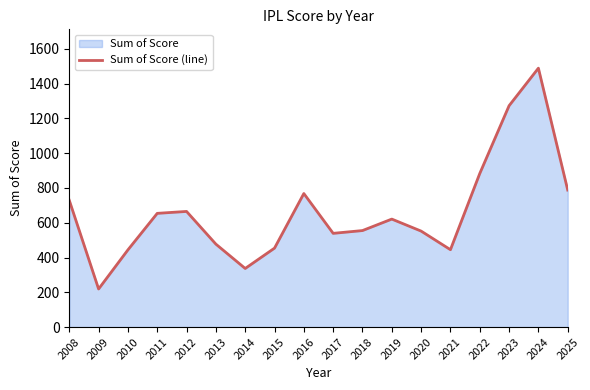

What is the value of the 3rd point from the left?

444